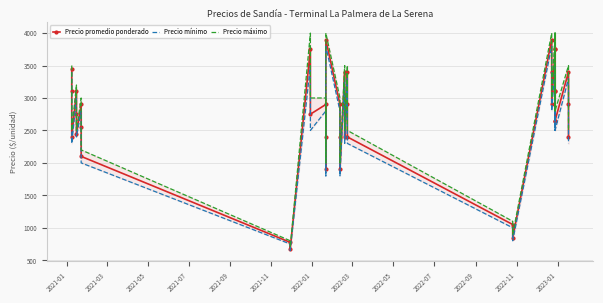

How many distinct data groups are displayed?

3